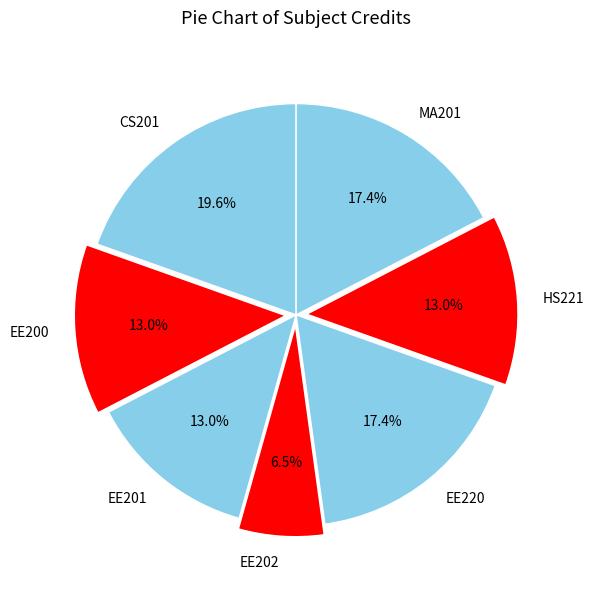

How many segments does this pie chart have?

7